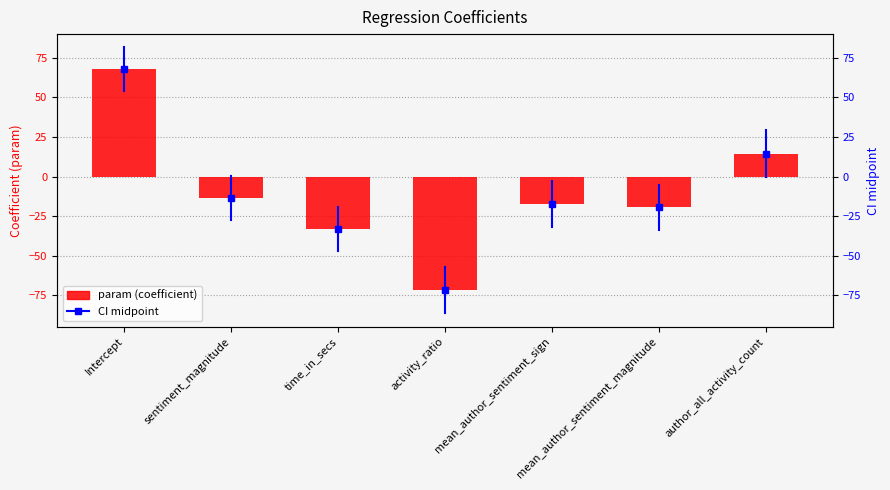

Where is the data nearest to the value -2?

sentiment_magnitude